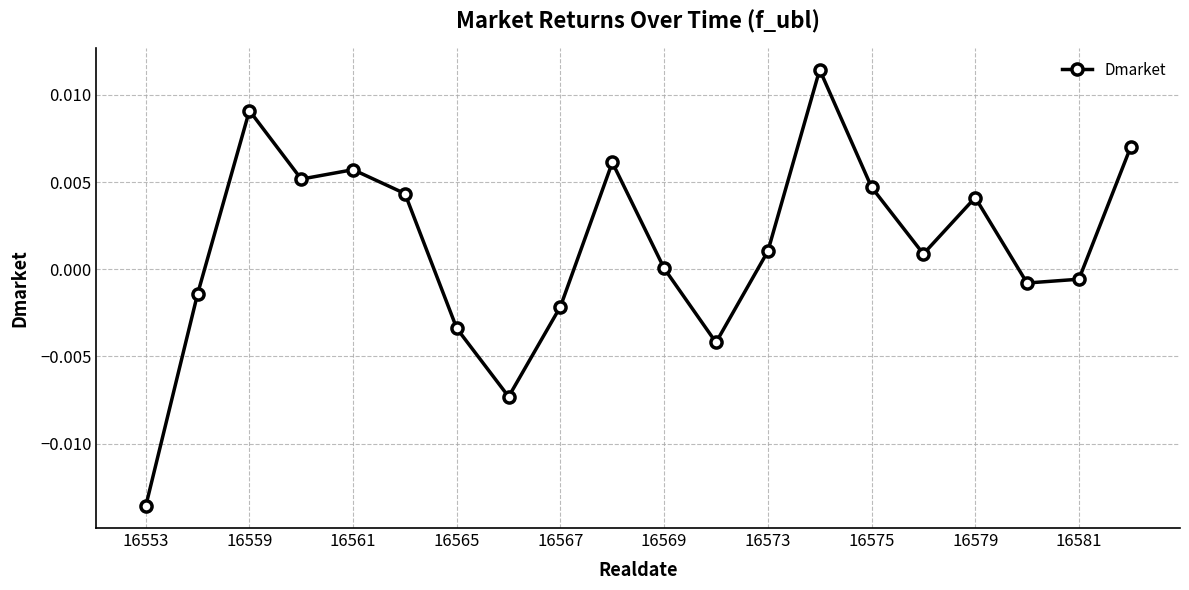

True or false: the data has more than 2 interior local peaks.

True